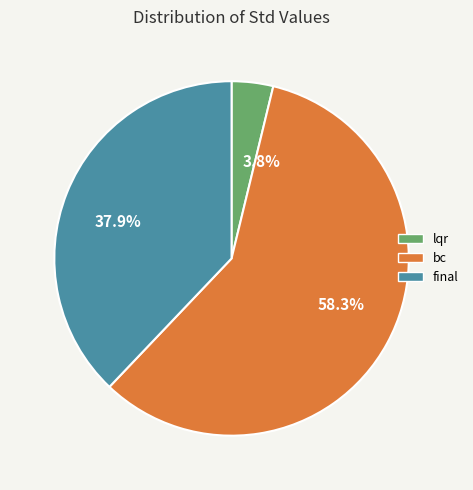

What is the ratio of the value at 37.9% to the value at 3.8%?

10.0